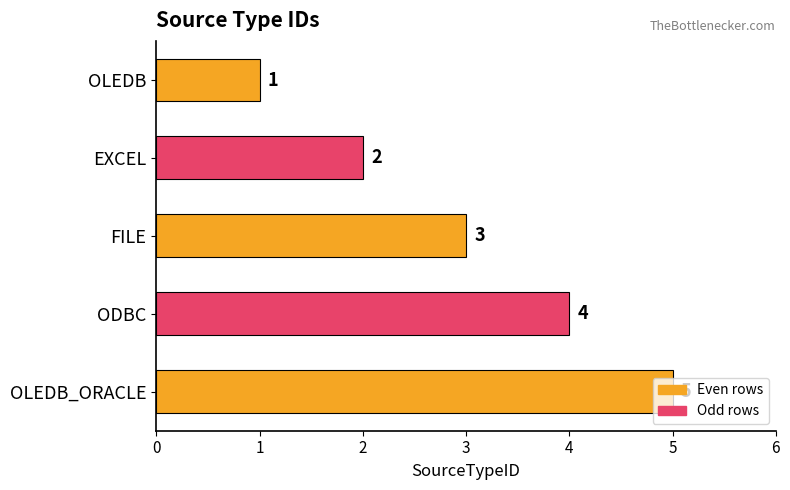

Rank the categories by value from lowest to highest.

OLEDB, EXCEL, FILE, ODBC, OLEDB_ORACLE